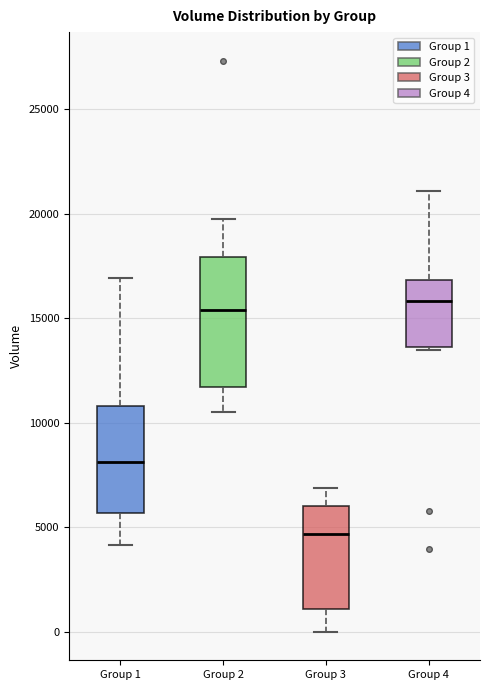

Which box's median line is the lowest?

Group 3